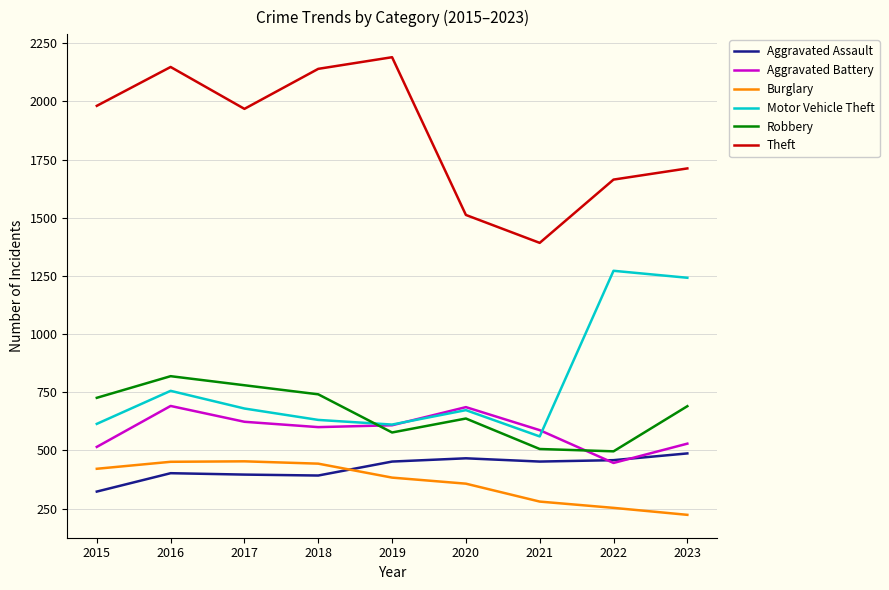

True or false: Robbery and Burglary intersect in this chart.

False